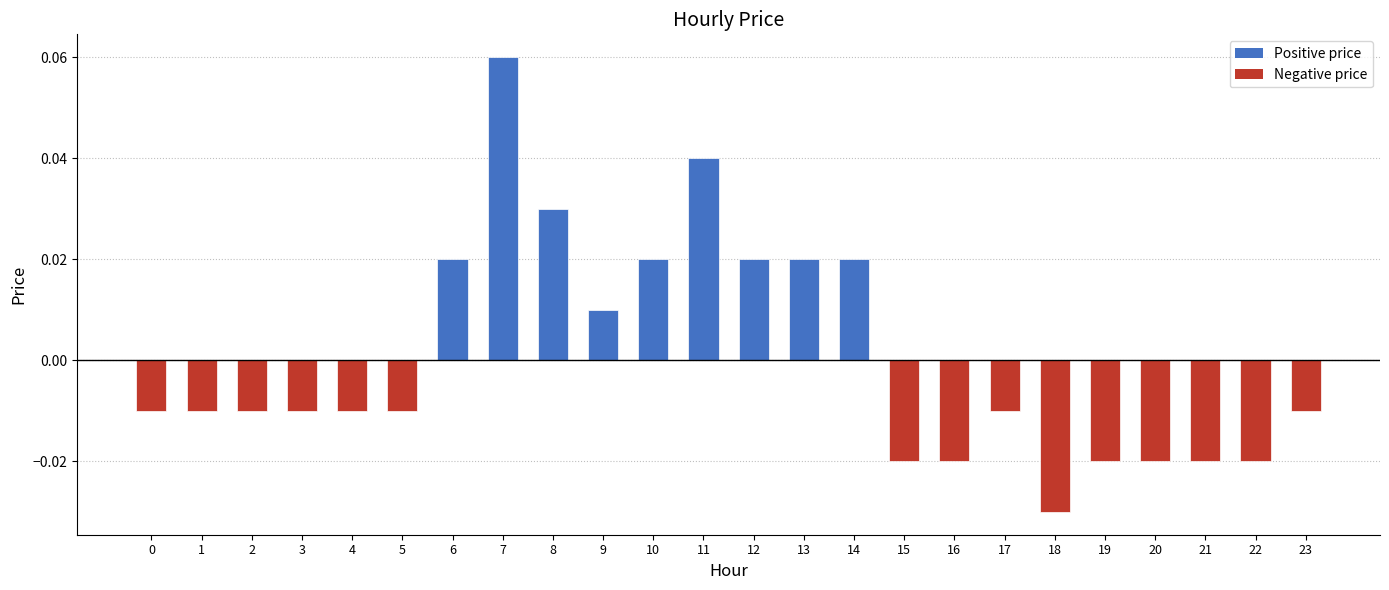

At which category does the chart reach its minimum across all series?

18